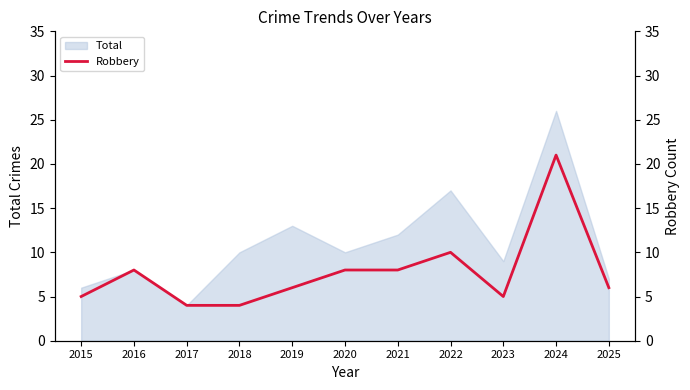

How many points are higher than both their immediate neighbors (excluding endpoints)?

3